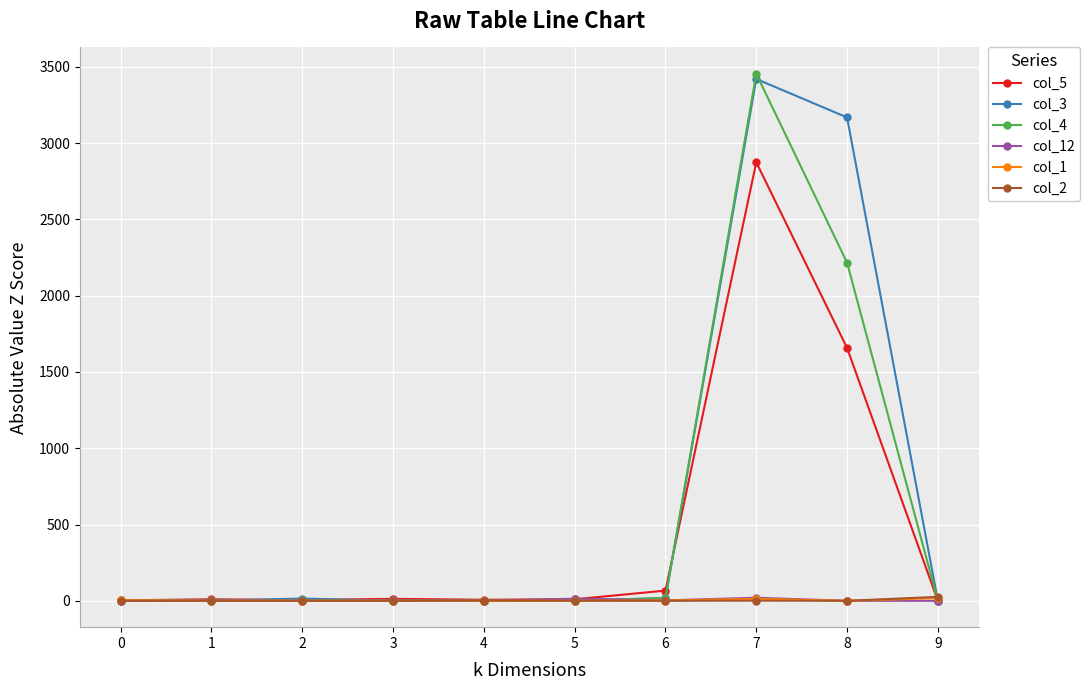

Which series changed the most between 8 and 9?

col_3